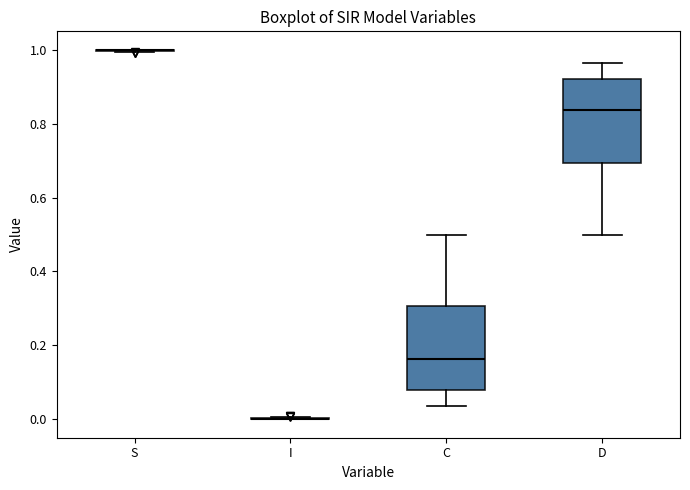

Reading left to right, read every box against the y-axis: the position of its median line, the range the box covers, and the ends of its whiskers. The values are not printed on the chart, so give them approximately, as read against the axis.

S: box collapsed to a line at 1.00, whiskers 1.00 to 1.00
I: box collapsed to a line at 0.00, whiskers 0.00 to 0.00
C: median 0.16, box 0.08 to 0.30, whiskers 0.04 to 0.50
D: median 0.84, box 0.70 to 0.92, whiskers 0.50 to 0.96